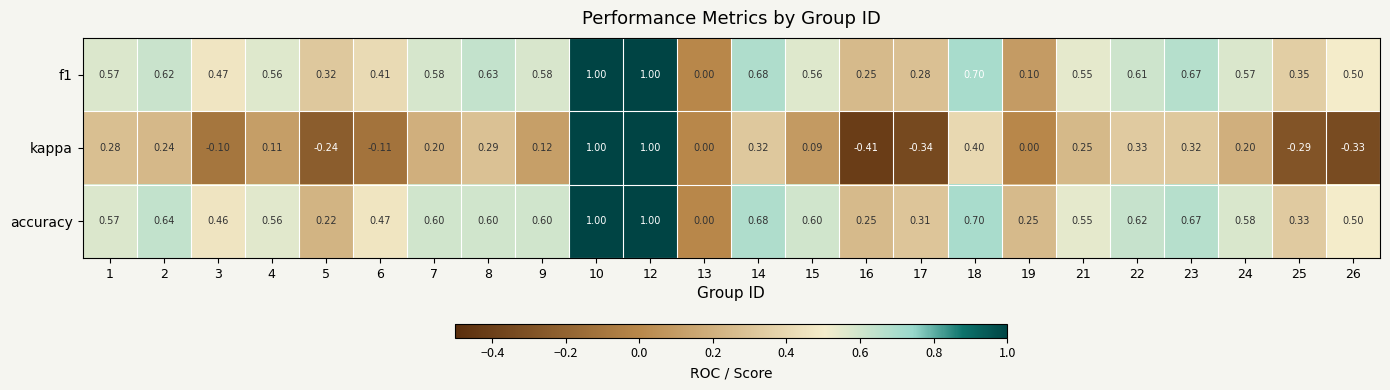

How many data points in f1 are above 0?

23